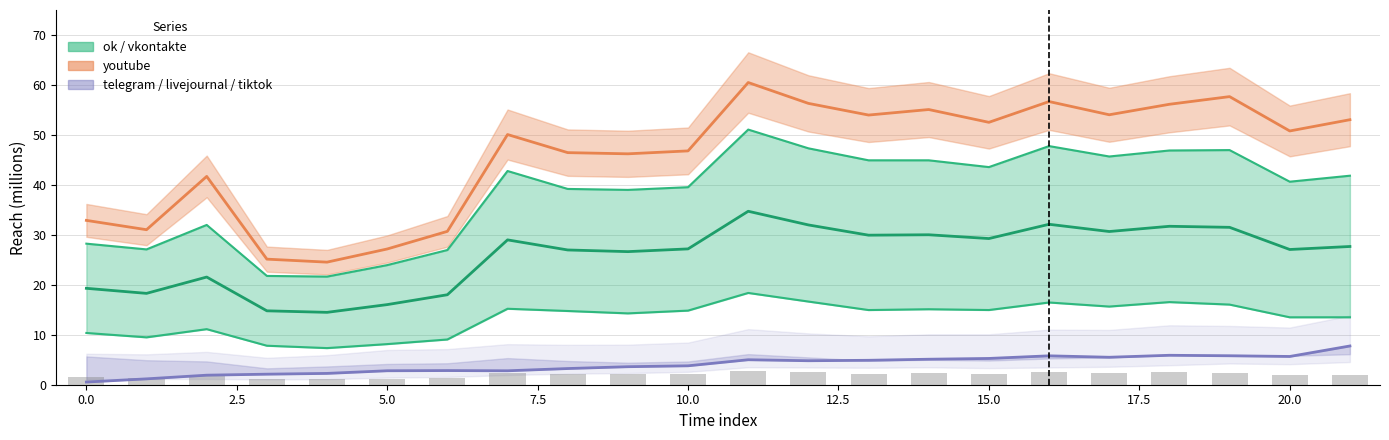

Where does the telegram series first go above 4?

11